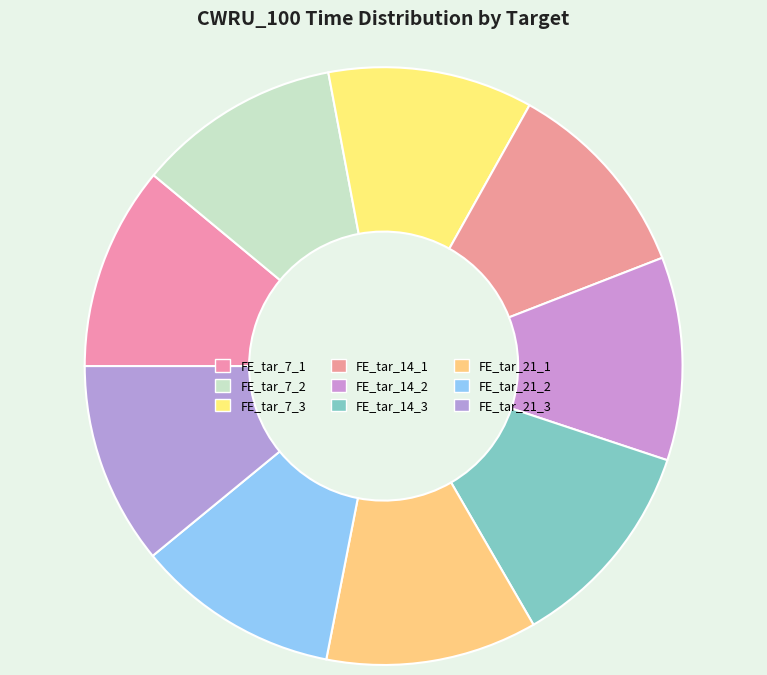

To the nearest percent, what percentage of the pie is FE_tar_7_2?

11%